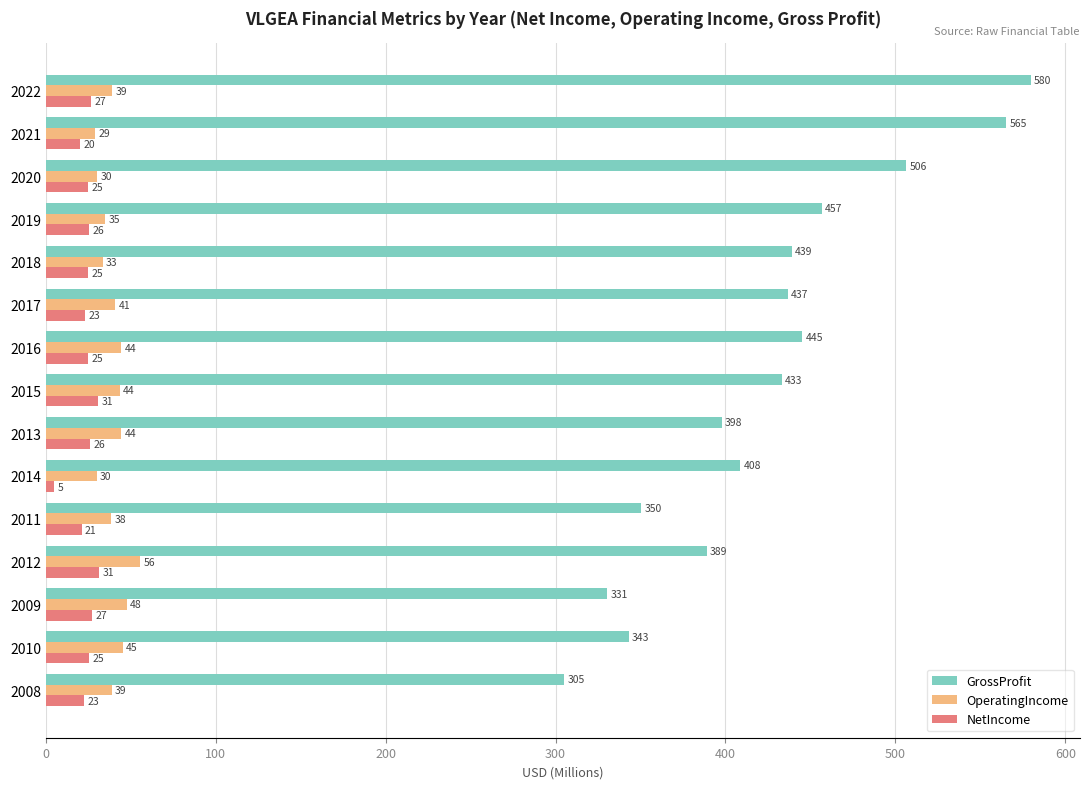

What is the difference between the maximum and second lowest values in the GrossProfit series?

249.1